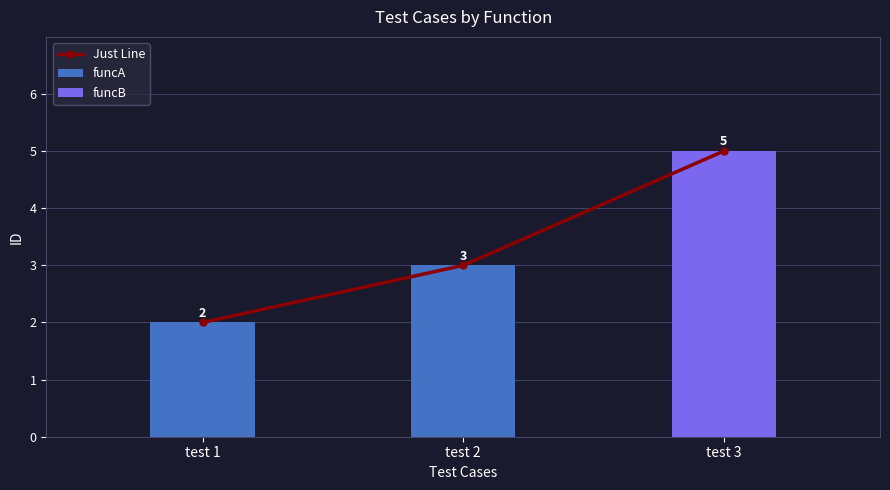

The value at test 2 is 5. True or false?

False